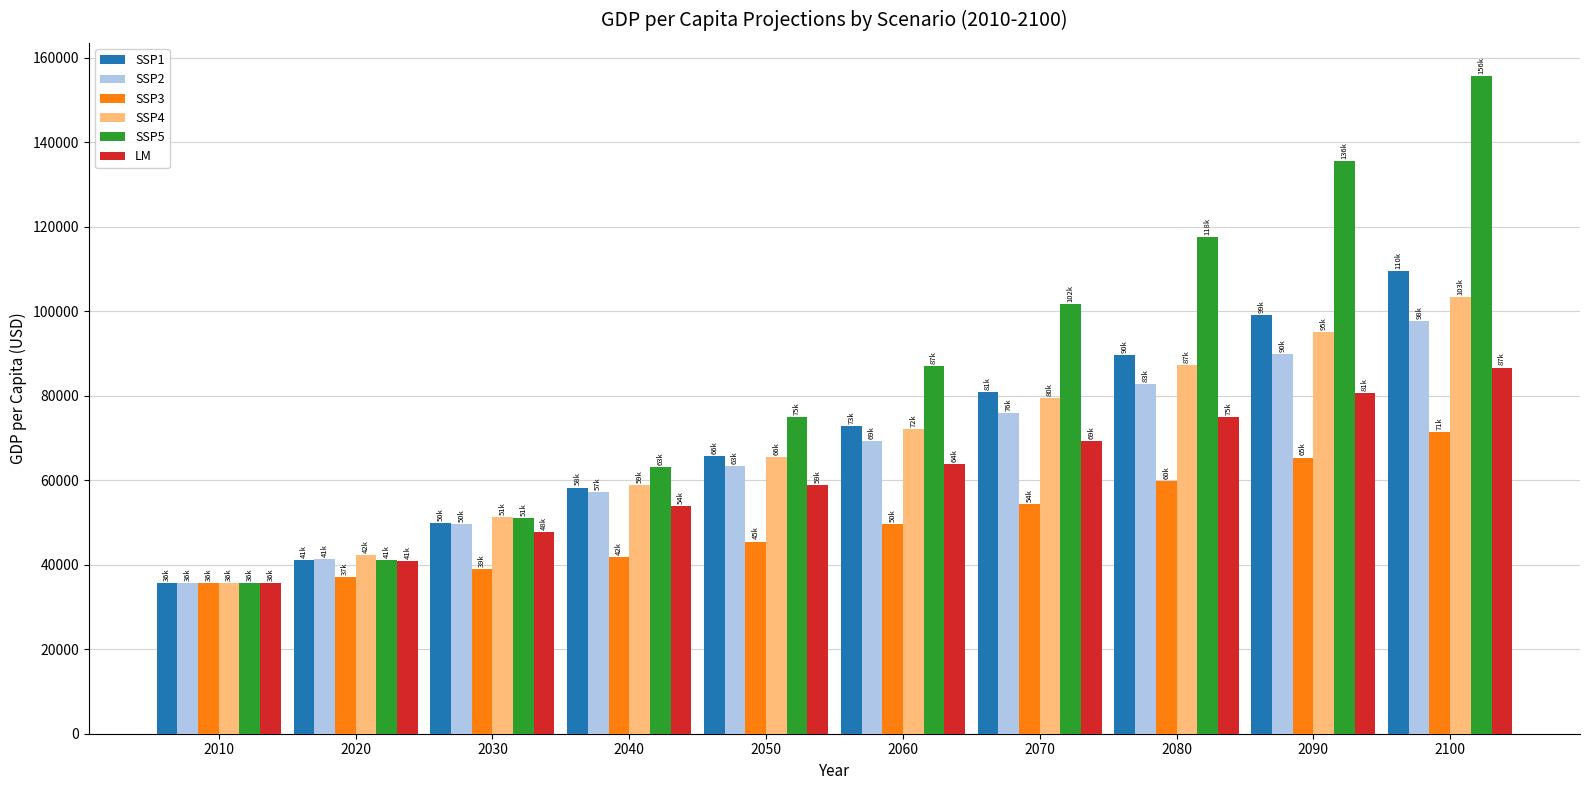

Rank the categories by LM value from highest to lowest.

2100, 2090, 2080, 2070, 2060, 2050, 2040, 2030, 2020, 2010